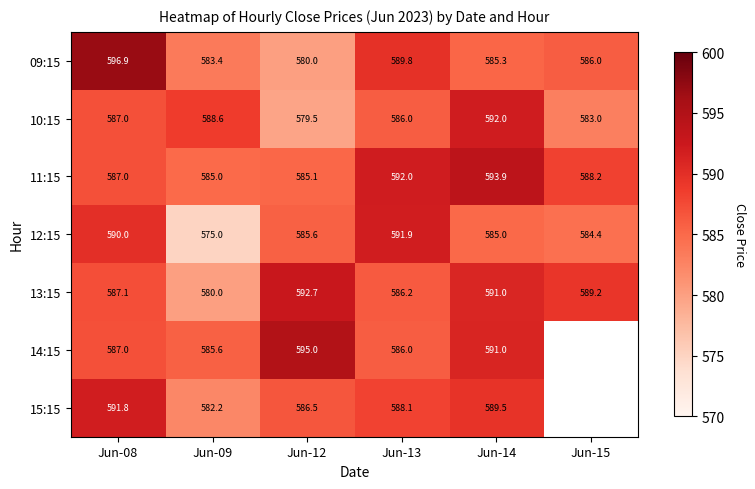

What is the total value across all series at Jun-14?

4127.7